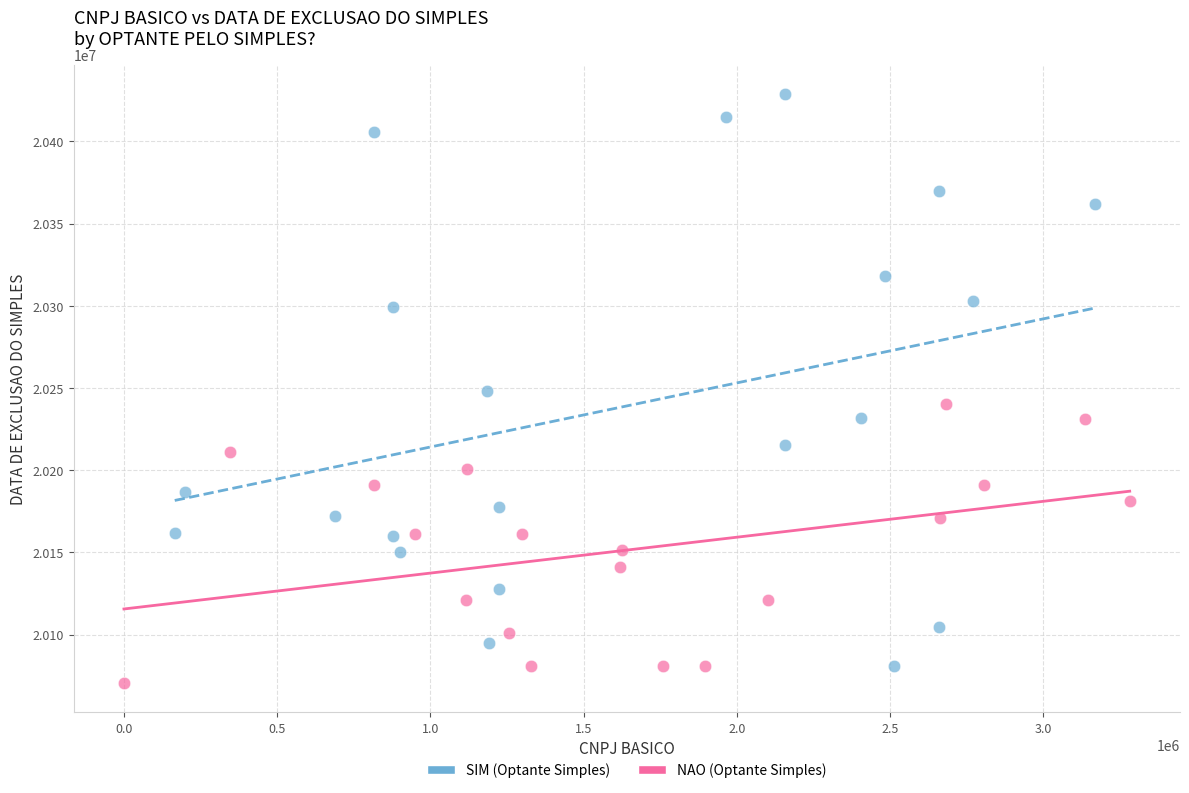

Which series has the largest Y range (max minus min)?

SIM (Optante Simples)